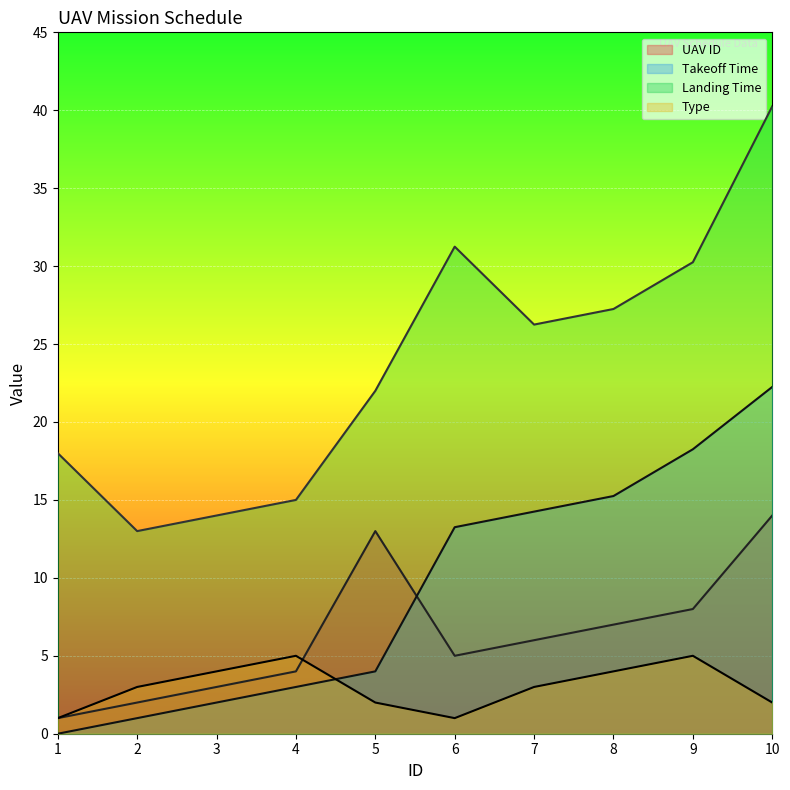

Is the value of Landing Time at 7 greater than the value of UAV ID at 10?

Yes